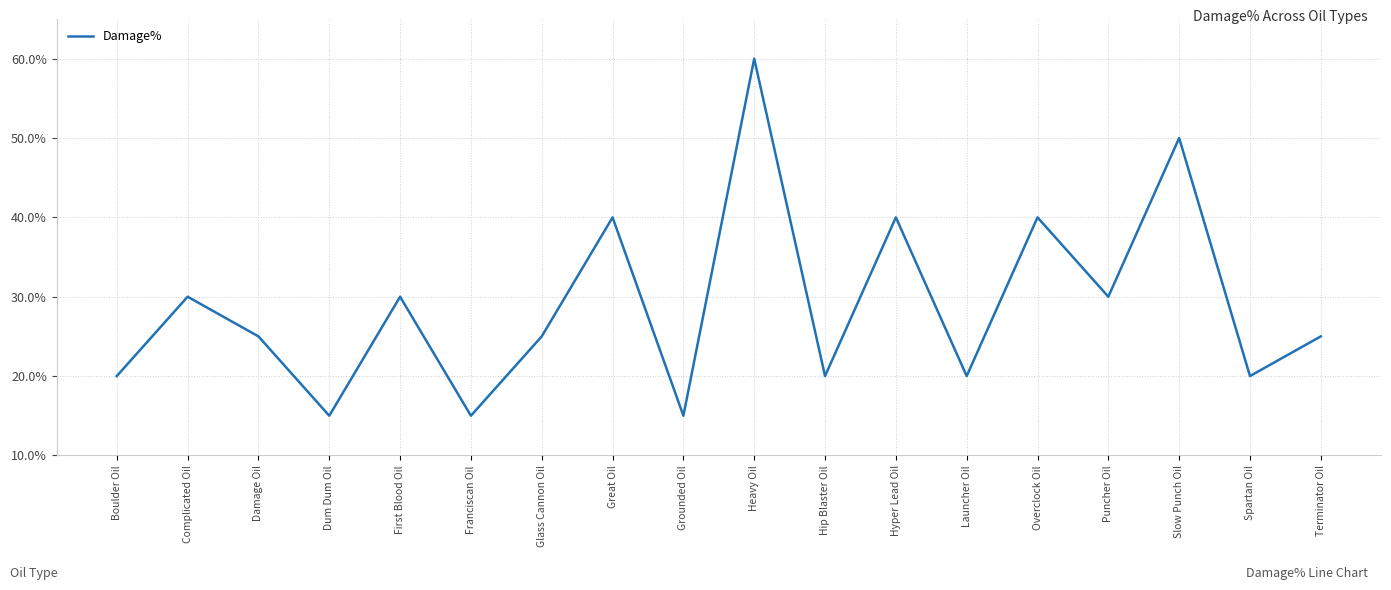

Does the chart display data point markers on the line(s)?

No